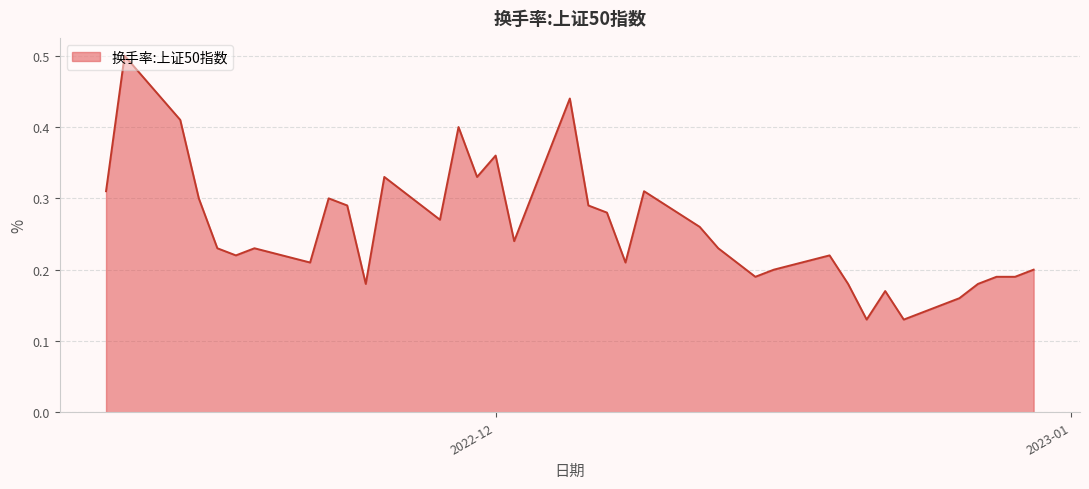

What is the maximum value shown in the chart?

0.5